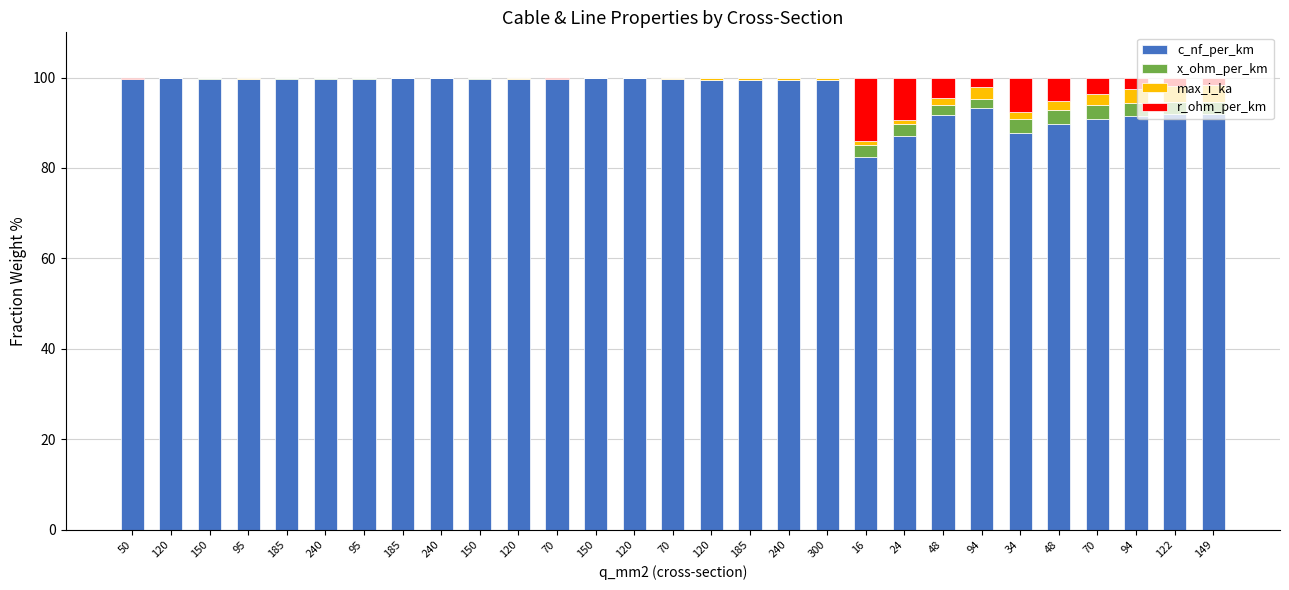

What is the difference between the maximum and minimum values in the c_nf_per_km series?

17.4